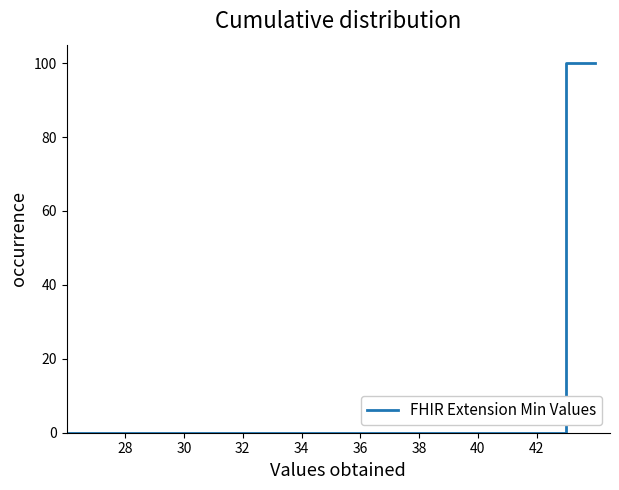

Does the chart have visible grid lines?

No